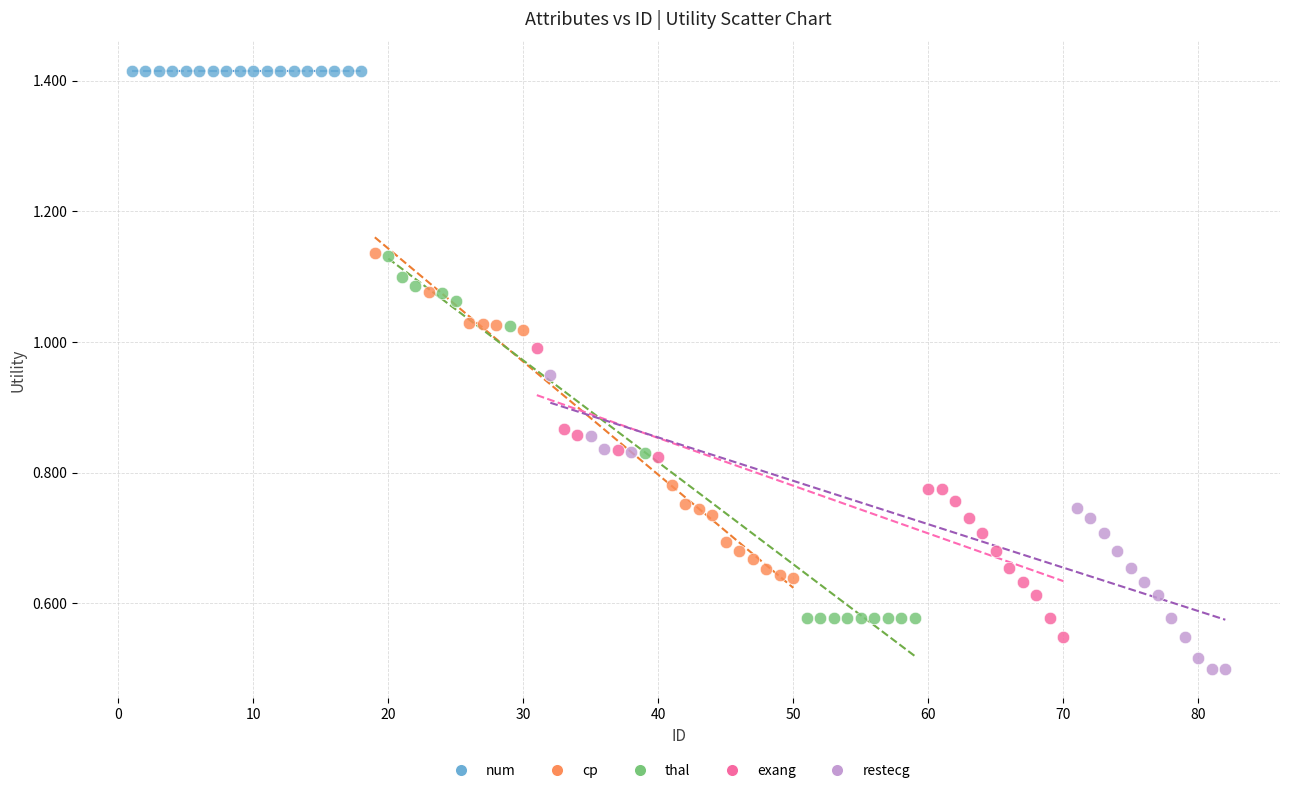

Which series contains the lowest Y value?

restecg